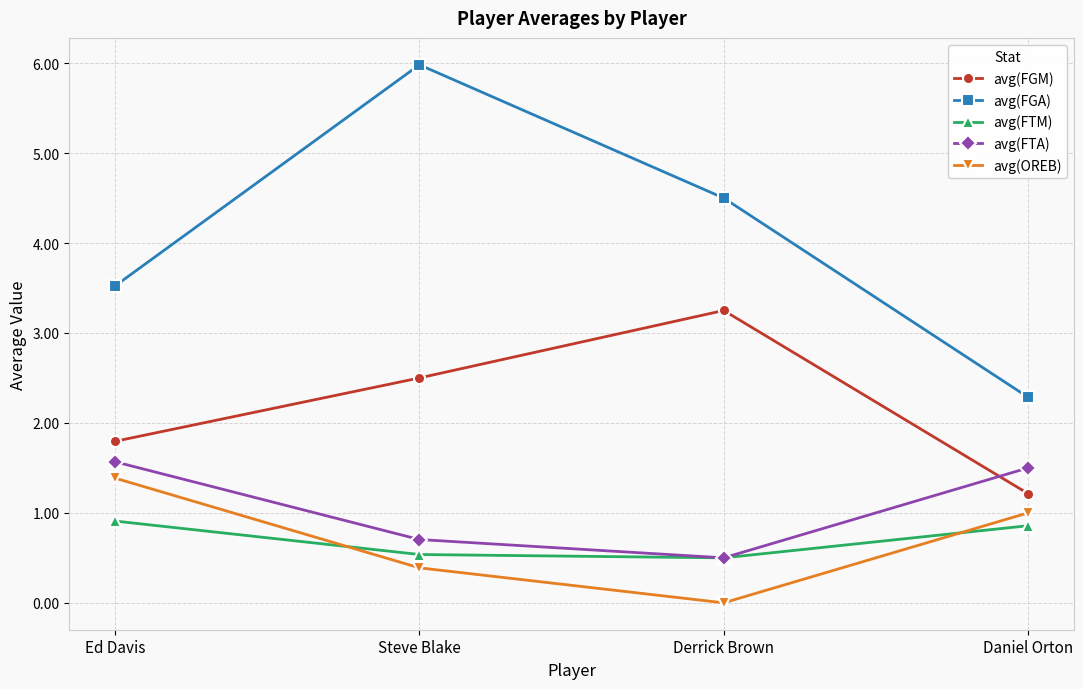

After their last crossing, which series has the higher values: avg(FTA) or avg(FGM)?

avg(FTA)